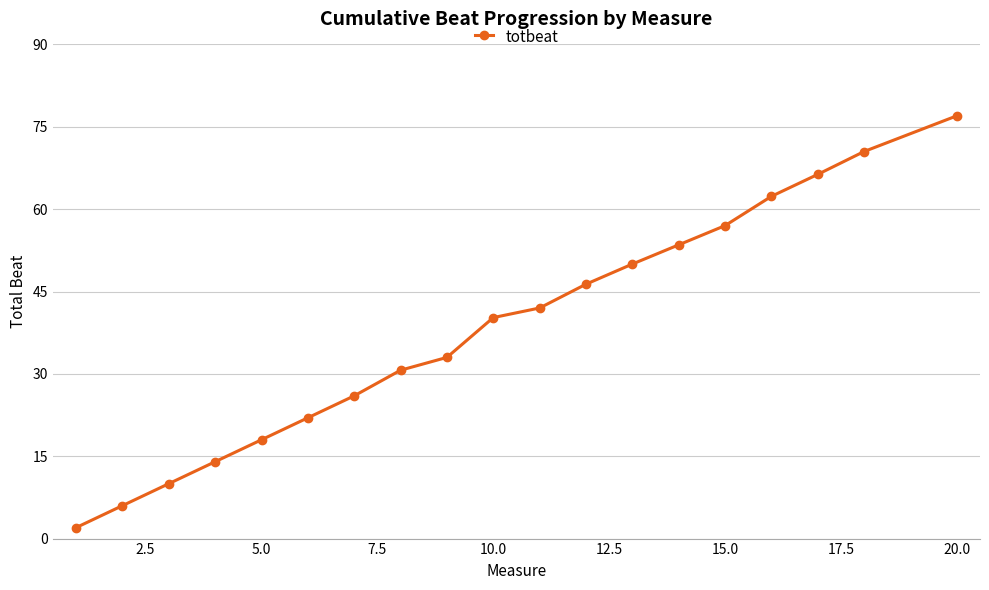

Count the number of categories in the chart.

19